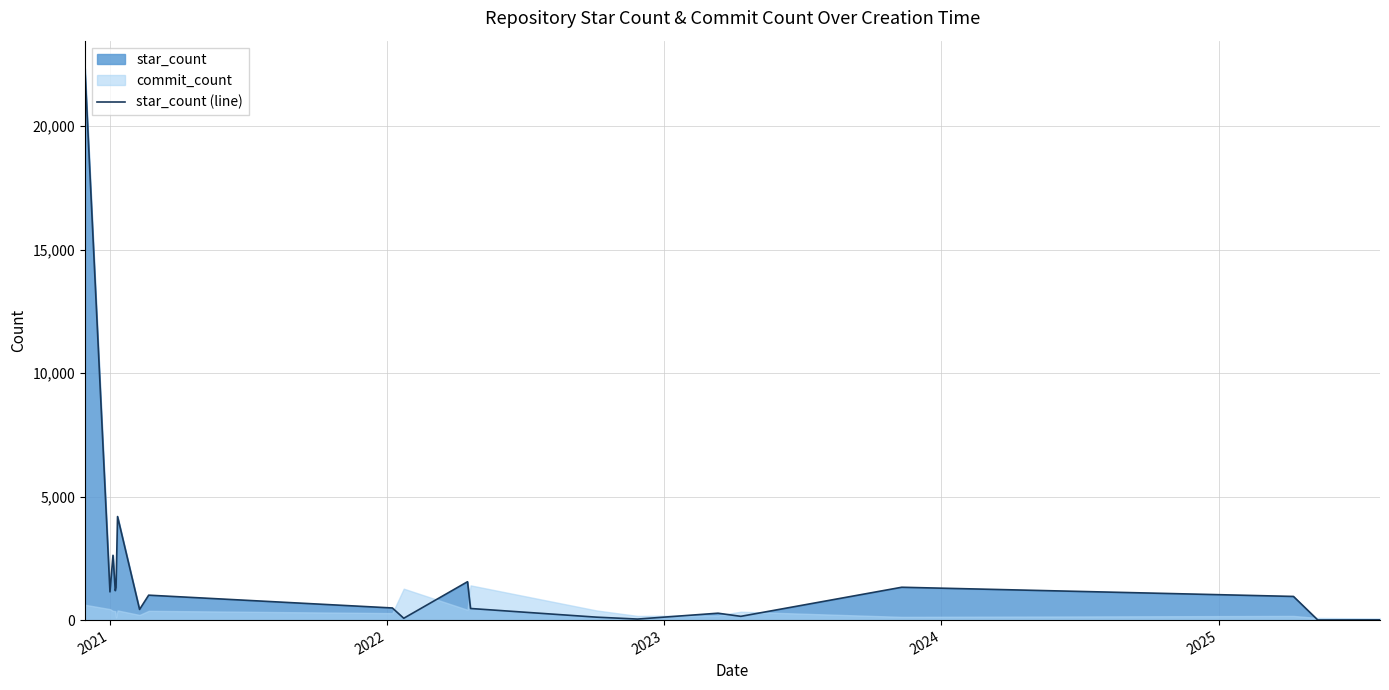

What is the greatest value displayed?

22345